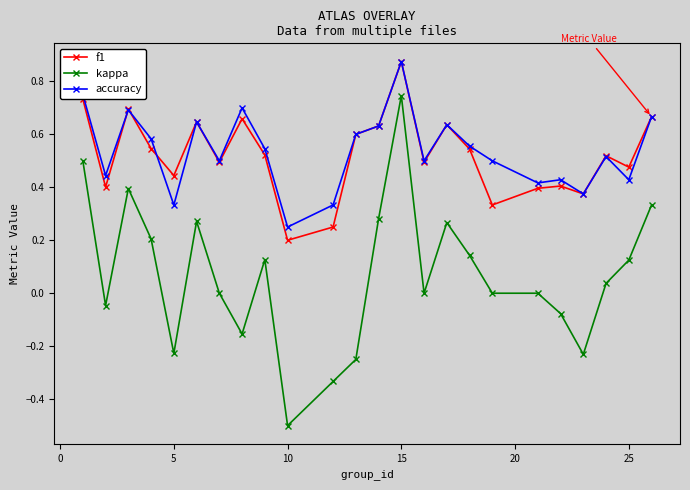

True or false: accuracy has more than 2 interior local peaks.

True